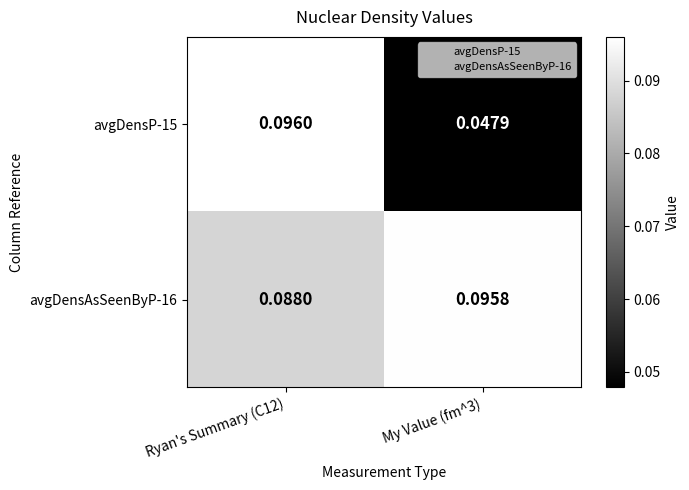

At My Value (fm^3), list the series in order from largest to smallest.

avgDensAsSeenByP-16, avgDensP-15